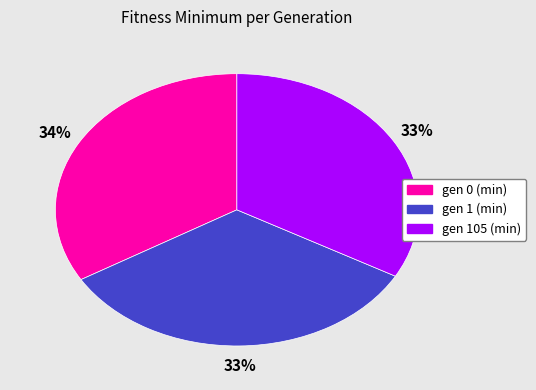

Does gen 1 (min) account for over 50% of the chart?

No